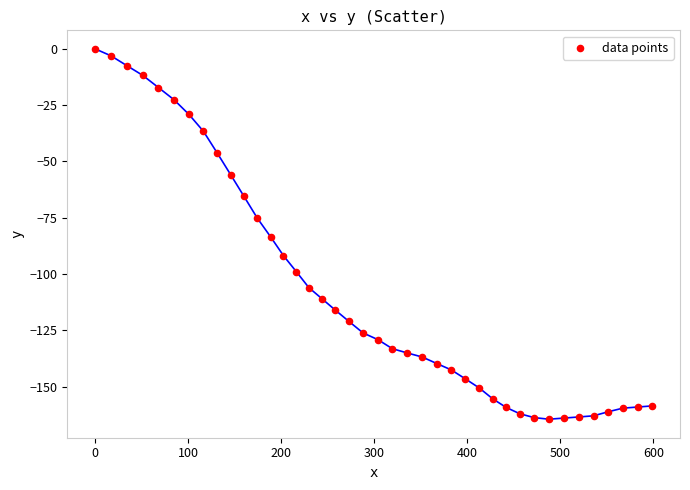

What is the range of X values (max minus min)?

598.6